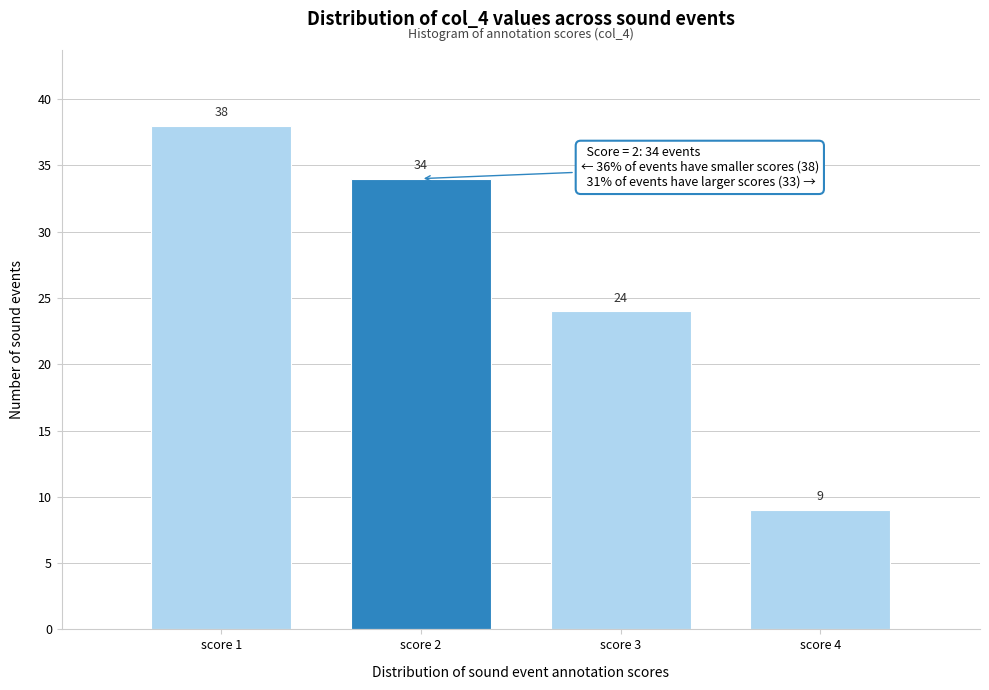

Reading right to left, what are all the values shown in this chart?

9	24	34	38